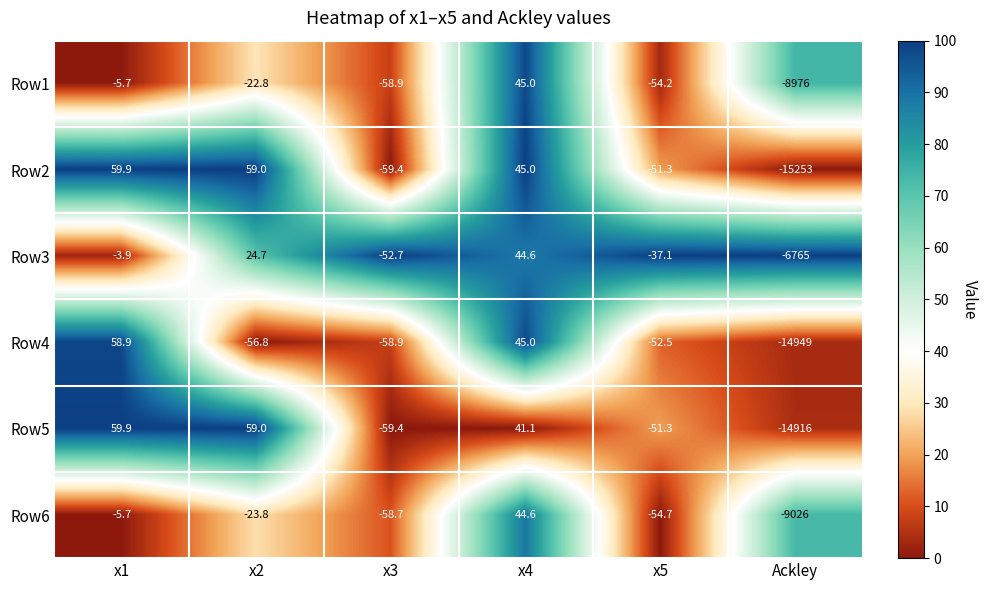

At which category is the sum across all series the highest?

x4